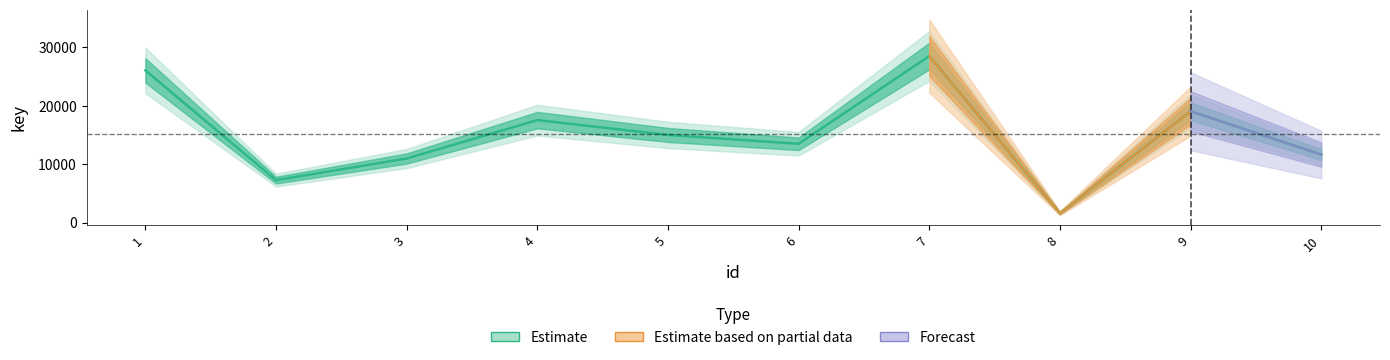

Which has a higher value, 1 or 10?

1